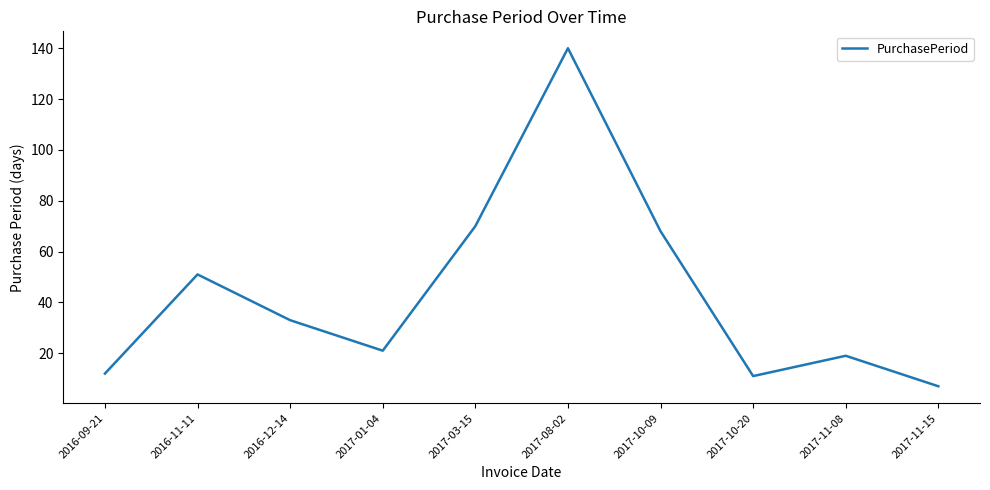

What is the sum of all values?

432